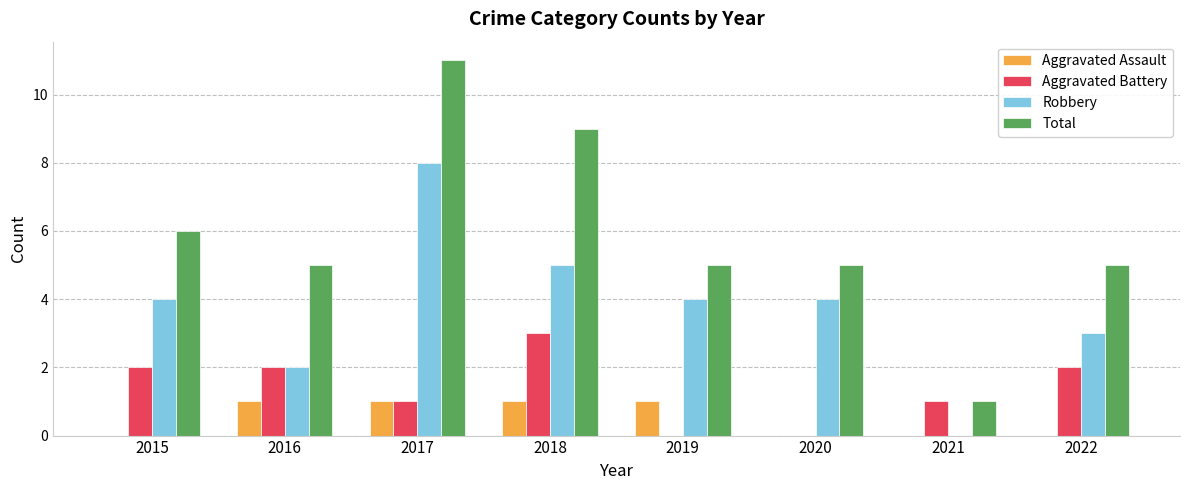

What value does the Robbery series have at 2020?

4